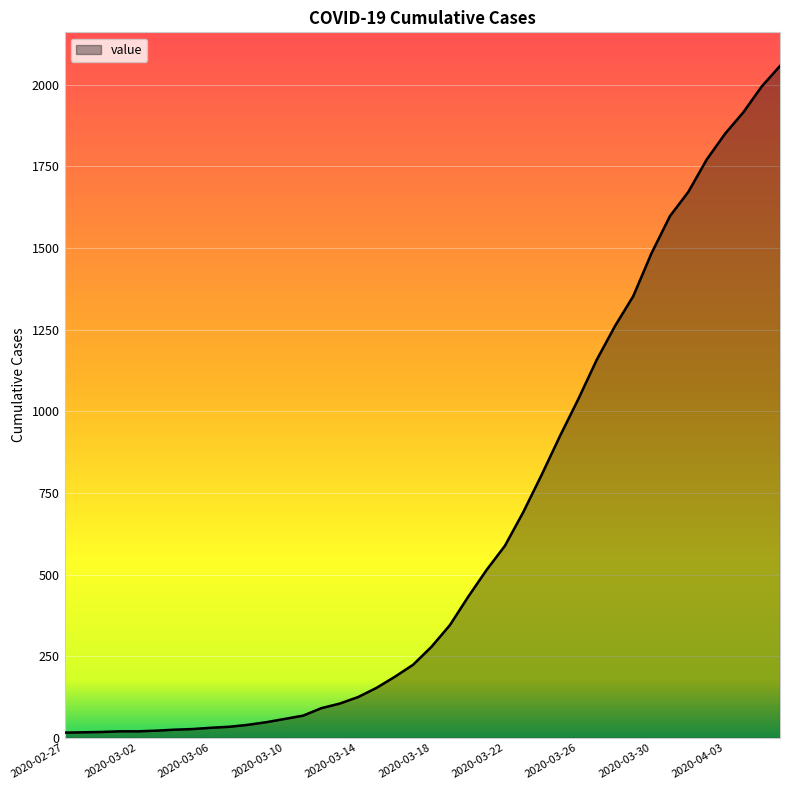

What is the maximum value shown in the chart?

2058